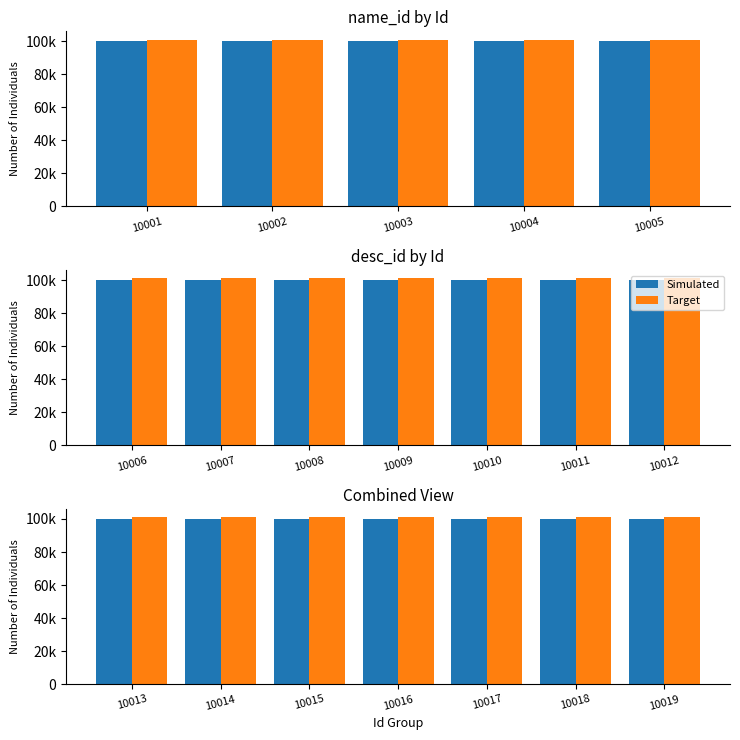

Read the Simulated value at 10016.

100016